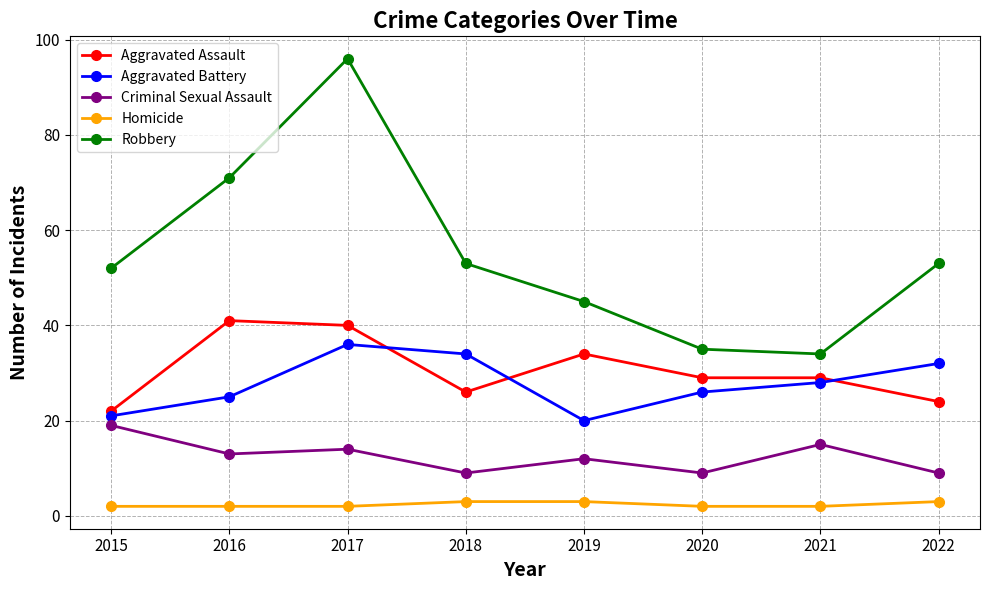

What is the difference between the maximum and minimum values in the Criminal Sexual Assault series?

10